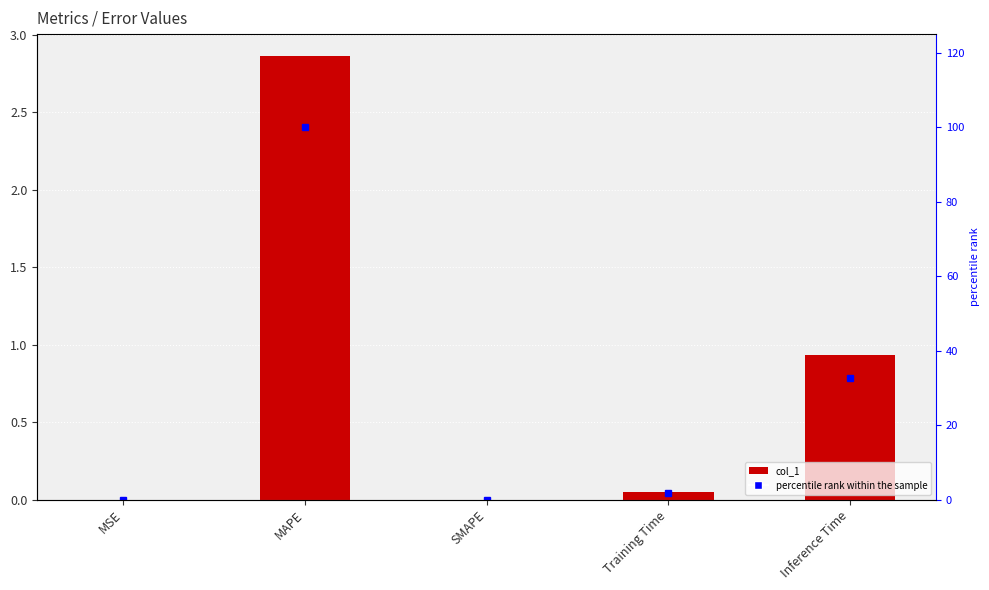

Is it true that col_1 equals 4.5 at MAPE?

False